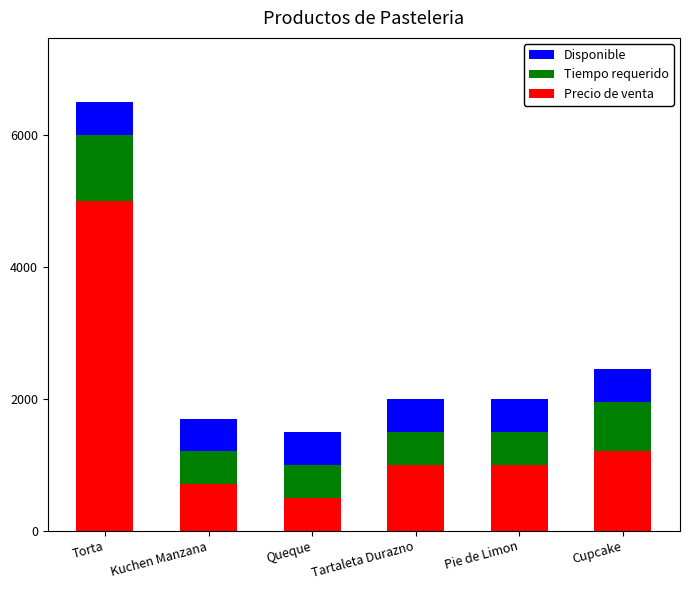

The value of Precio de venta at Torta is 5000. True or false?

True